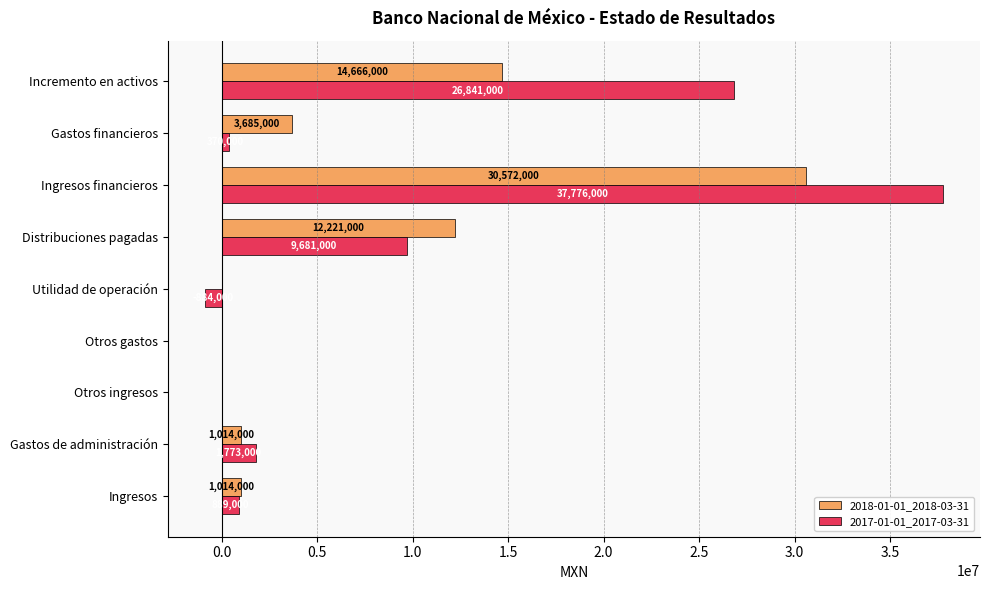

What is the total value across all series at Utilidad de operación?

-884000